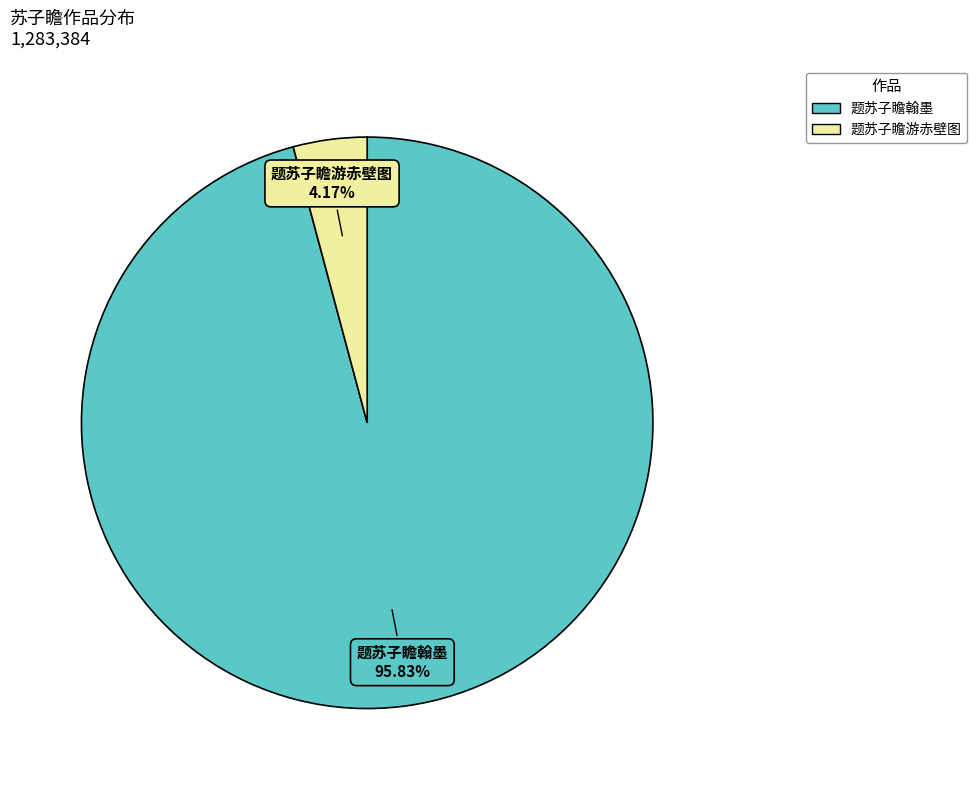

To the nearest percent, what percentage of the pie is 题苏子瞻翰墨?

96%